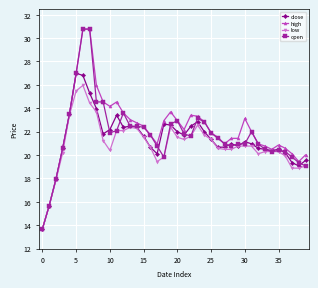

At how many categories does at least one series exceed 17?

38